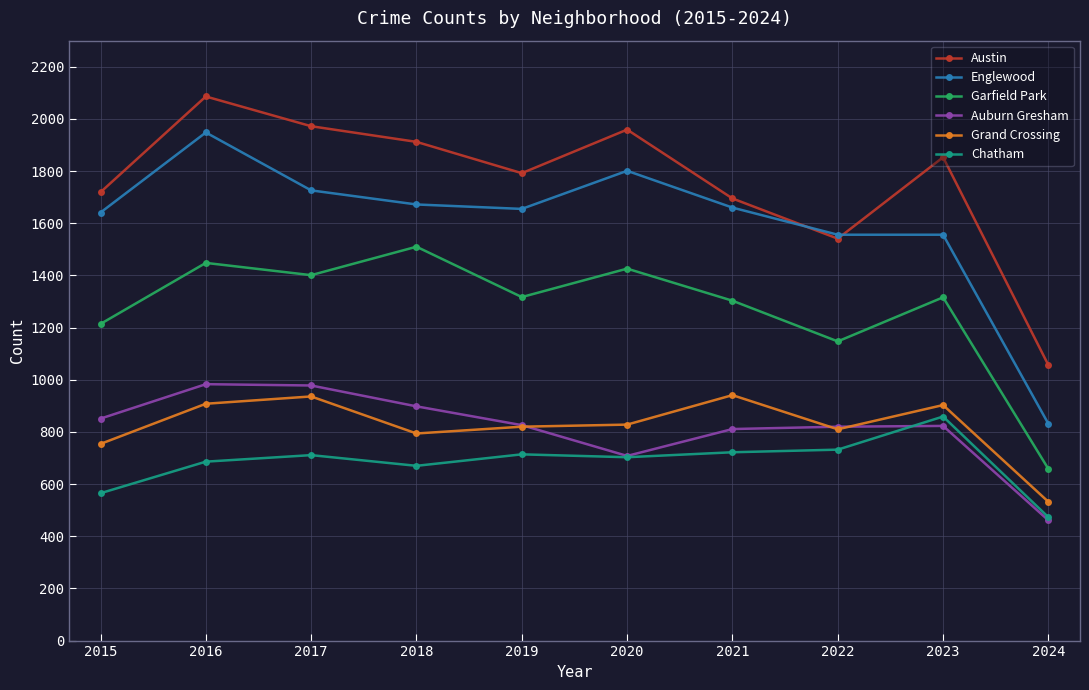

Does the chart have visible grid lines?

Yes